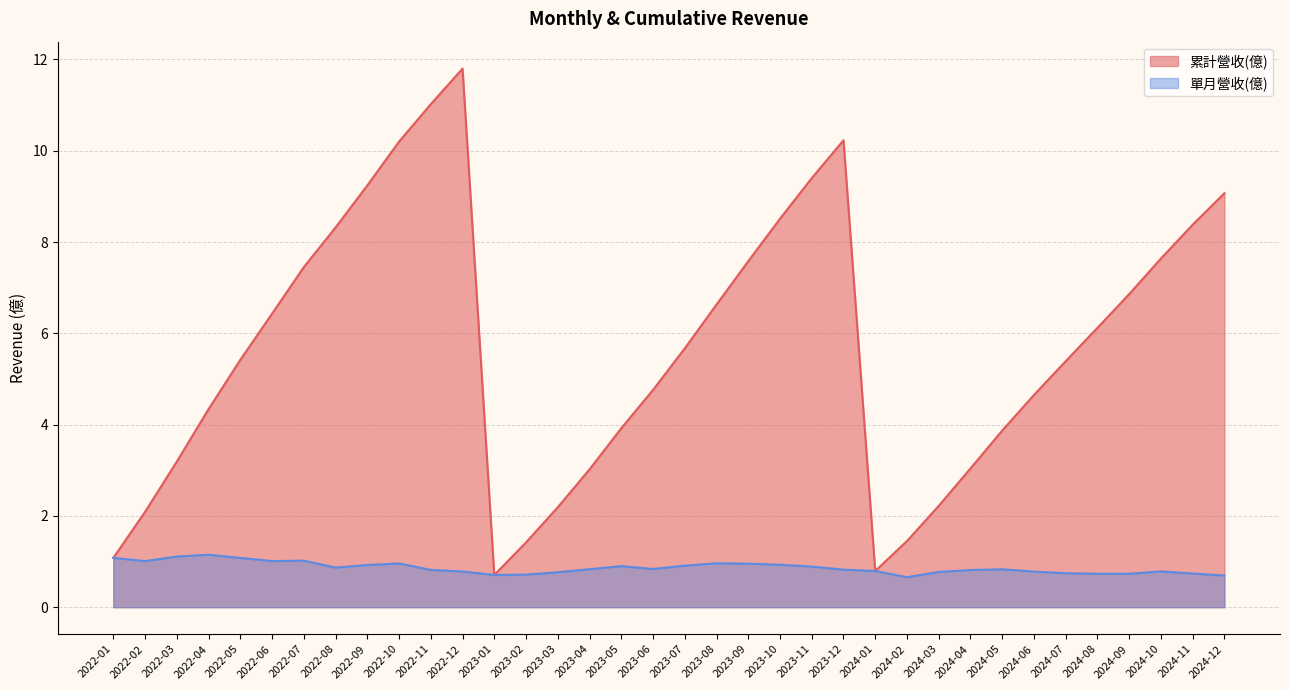

True or false: 累計營收(億) has a value of 8.4 at 2024-11.

True